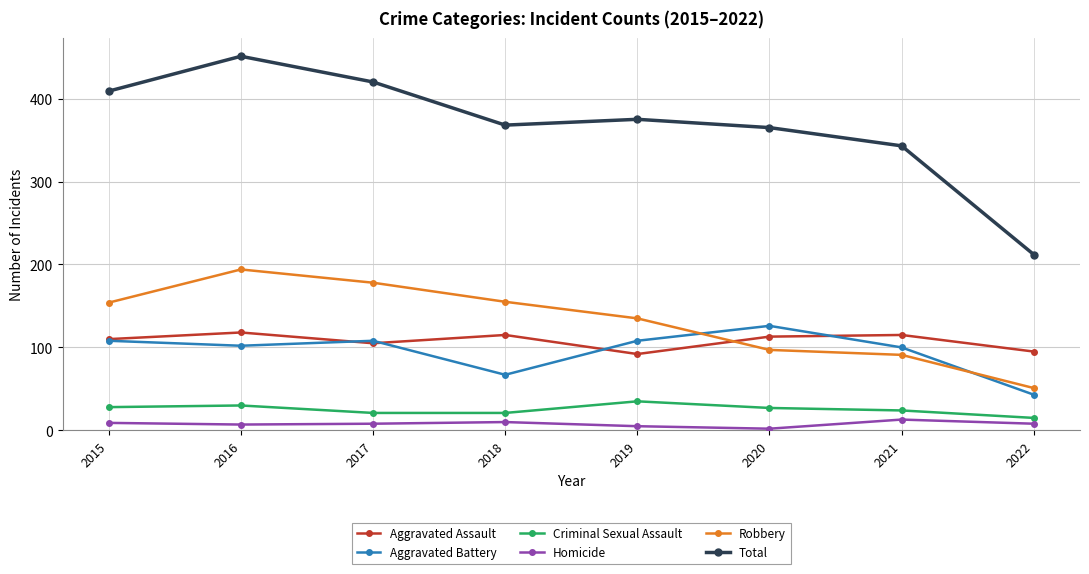

What is the average value of the Aggravated Battery series?

95